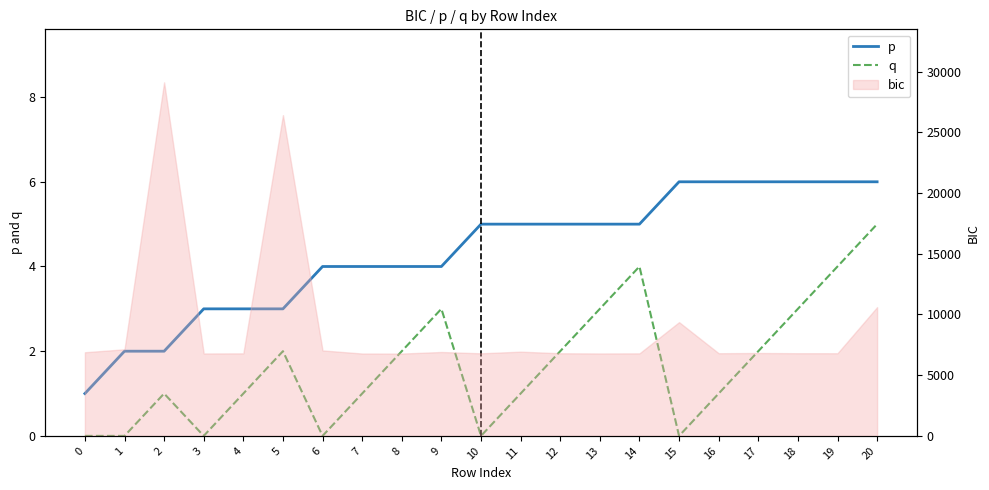

At which category is the sum across all series the highest?

20